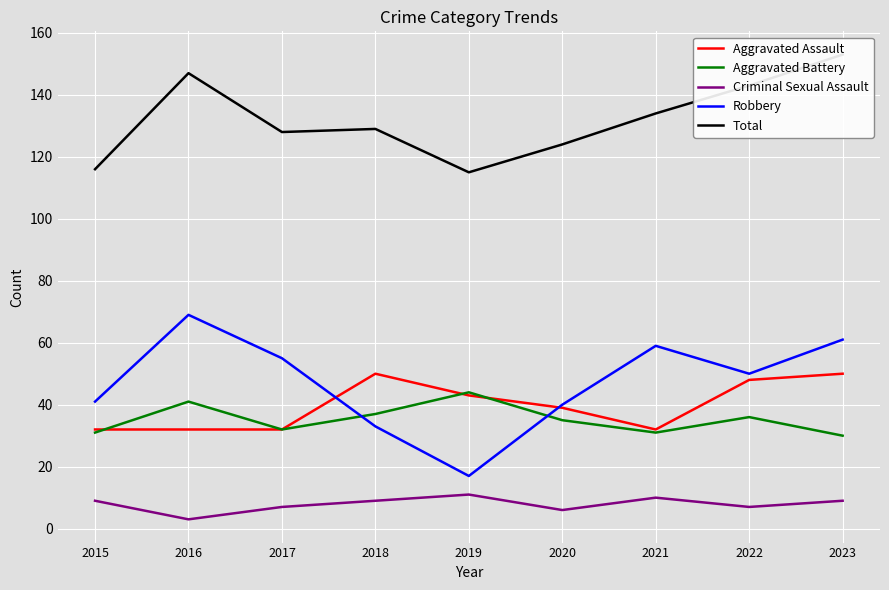

Which series has the largest total across all categories?

Total